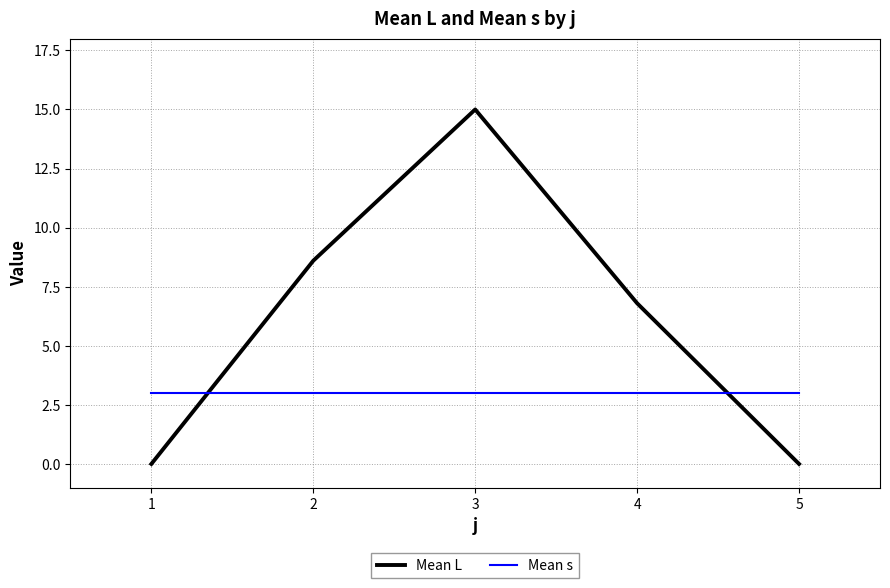

What is the average value of the Mean L series?

6.1